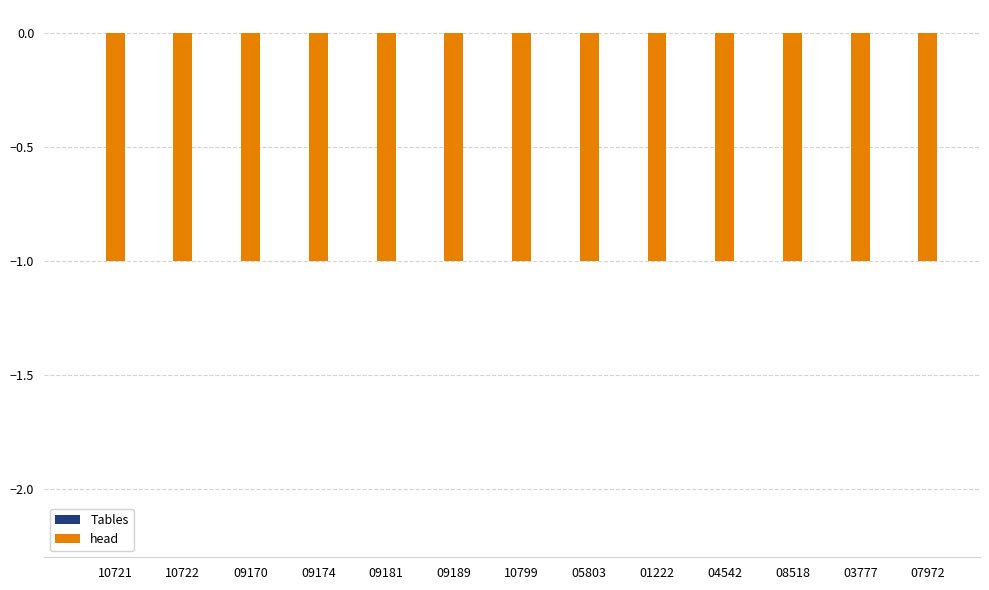

Rank the series by their average value, from highest to lowest.

Tables, head